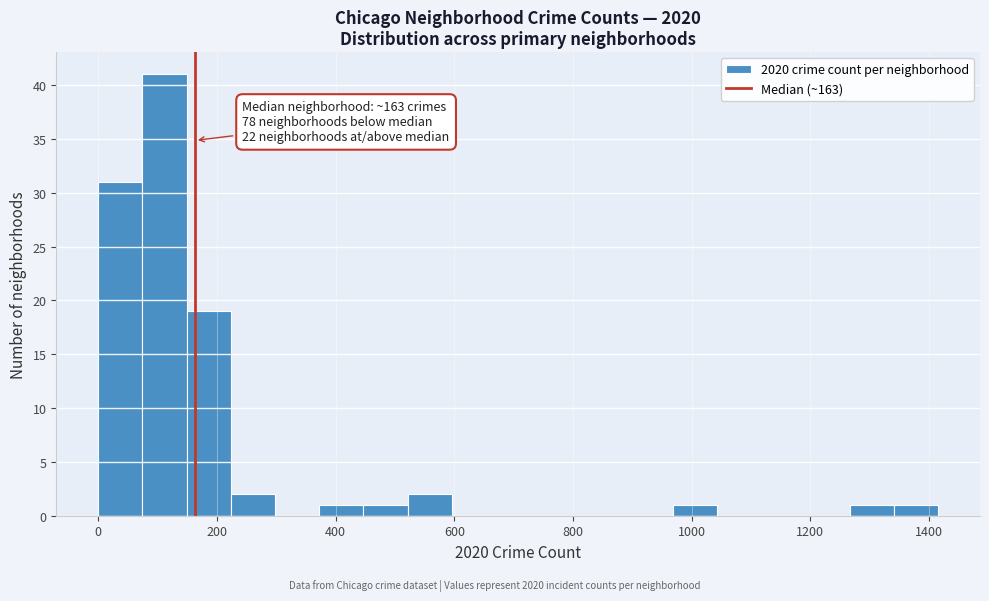

Read against the x-axis, roughly where is the centre of the tallest bar?

120